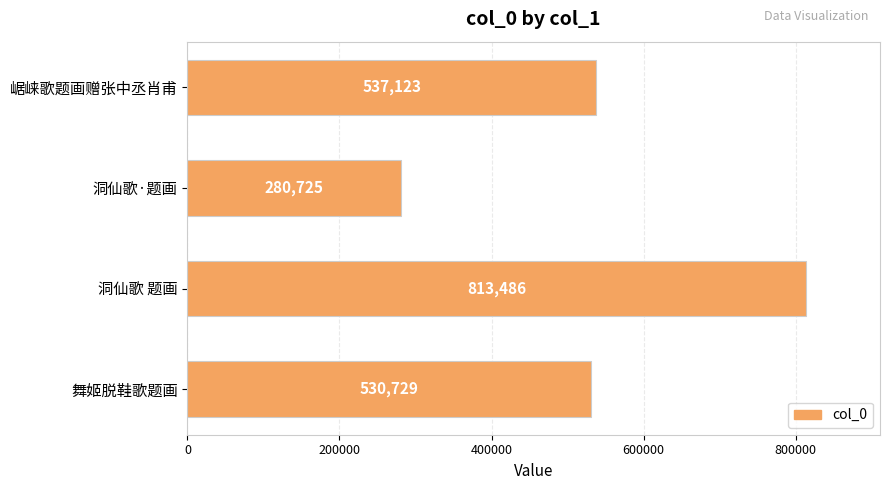

Reading top to bottom, list all the values displayed in this chart.

崌崃歌题画赠张中丞肖甫=537123	洞仙歌·题画=280725	洞仙歌 题画=813486	舞姬脱鞋歌题画=530729